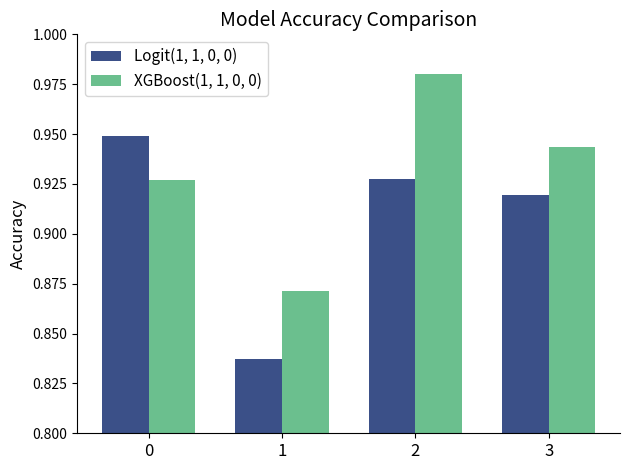

How many distinct data groups are displayed?

2